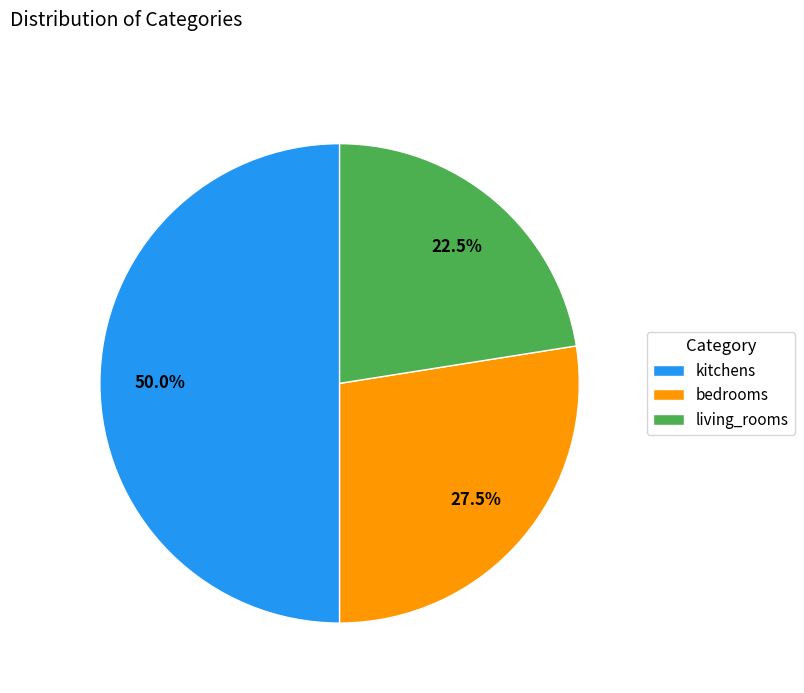

Rank the categories by value from lowest to highest.

living_rooms, bedrooms, kitchens